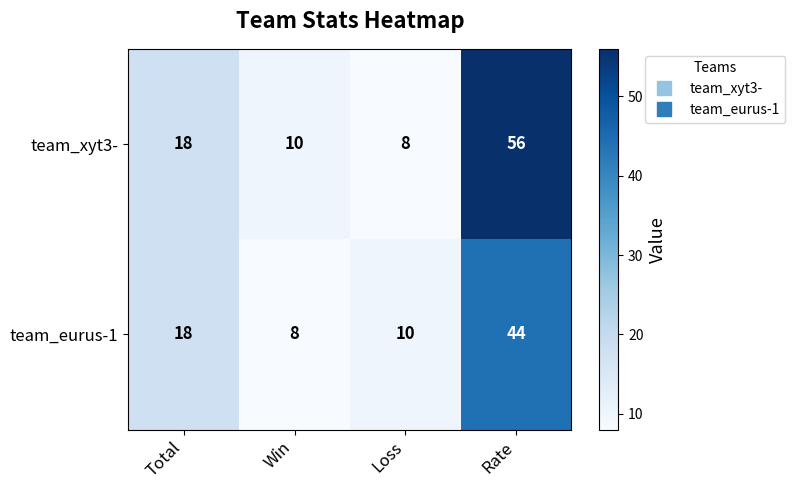

True or false: team_eurus-1 has a value of 18 at Total.

True